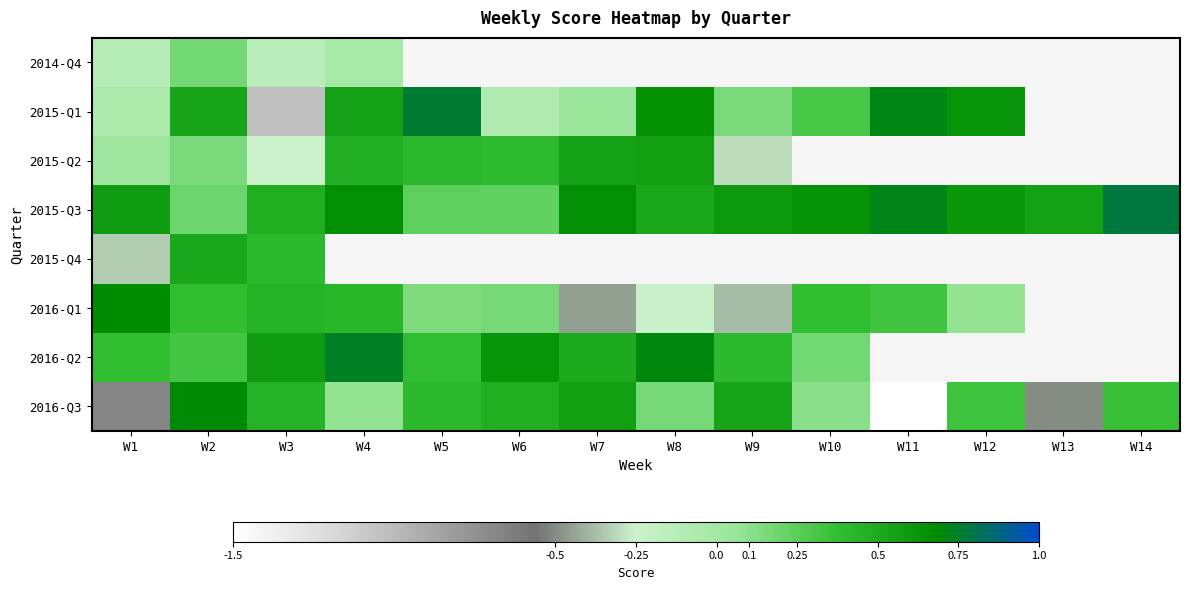

Is it true that 2015-Q3 equals 1.0 at W7?

False